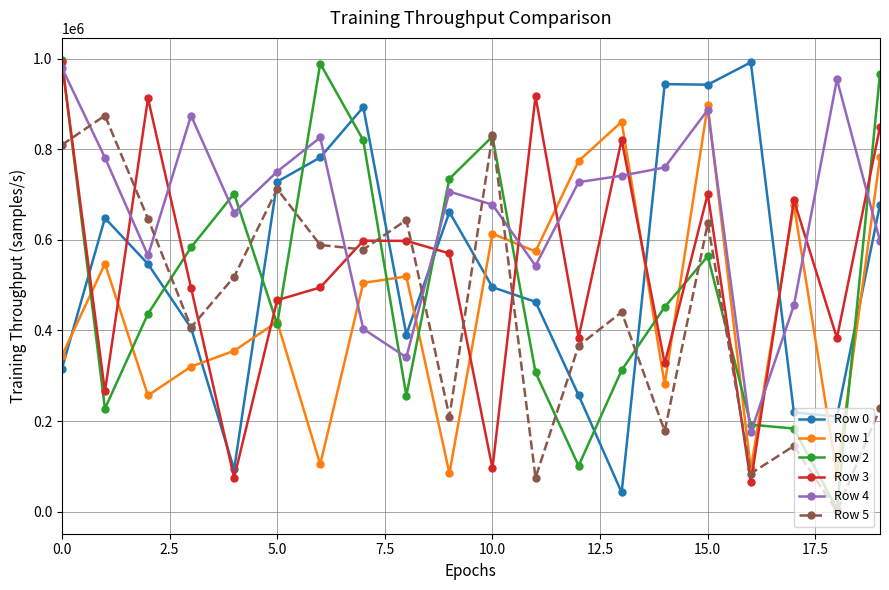

True or false: Row 0 and Row 1 cross at least once.

True